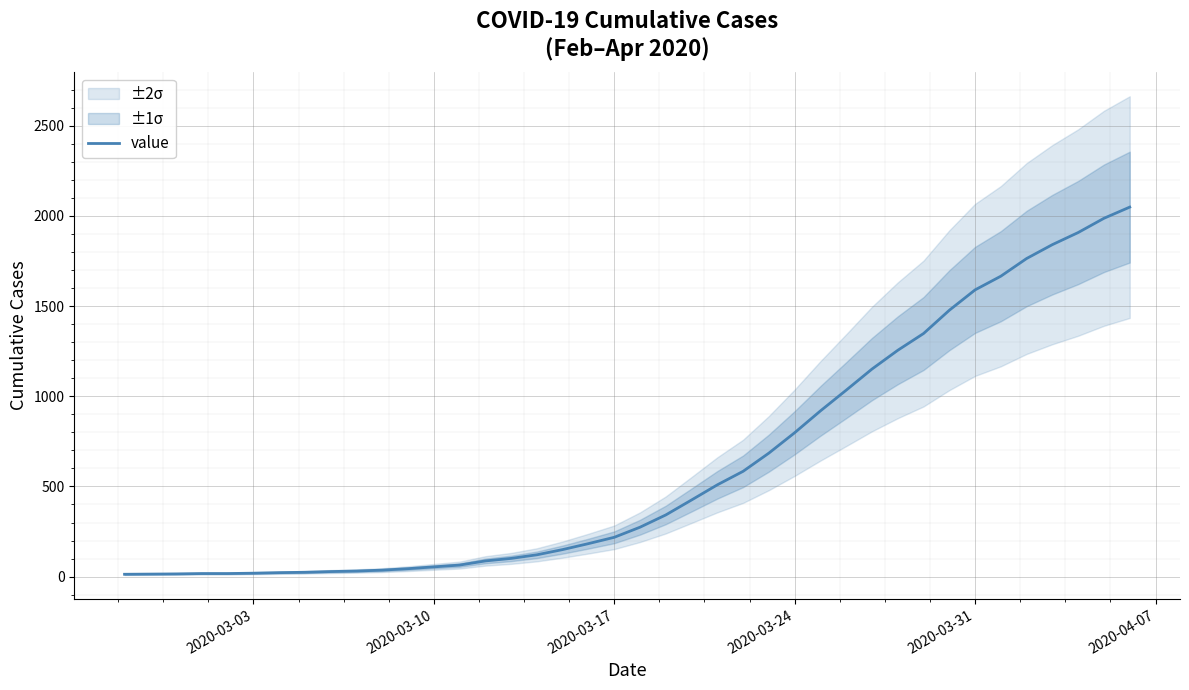

Is this an area chart (filled region under the line)?

No